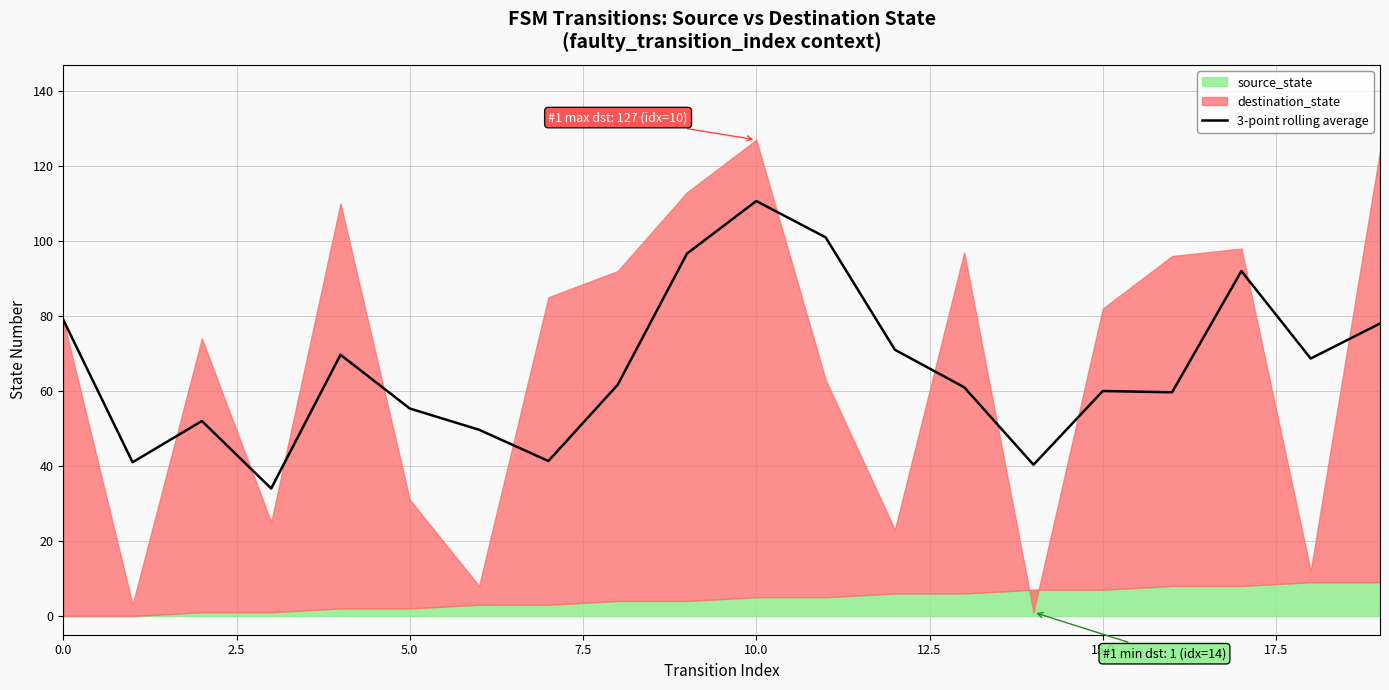

Is it true that the value at 15 is 36.0?

False